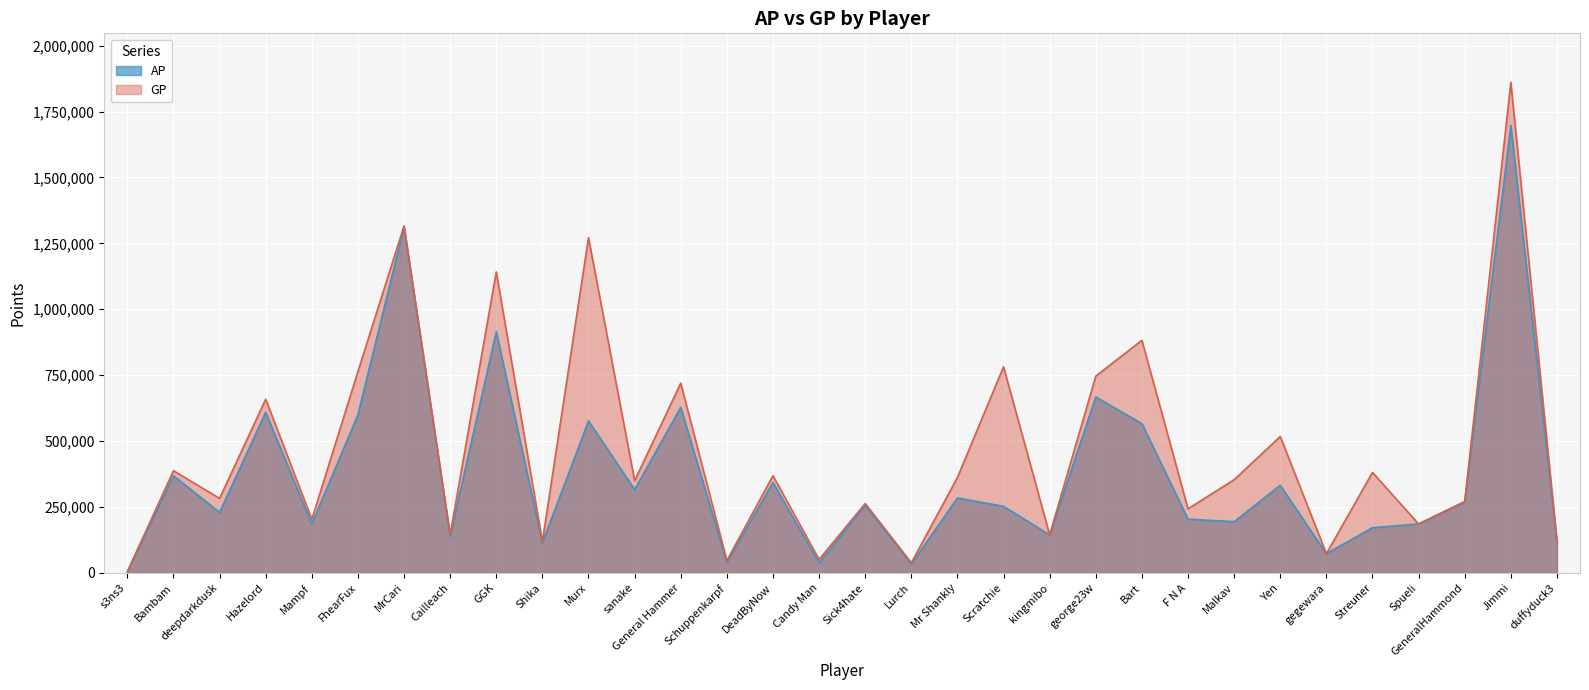

What is the label of the 23rd point from the right?

Shika